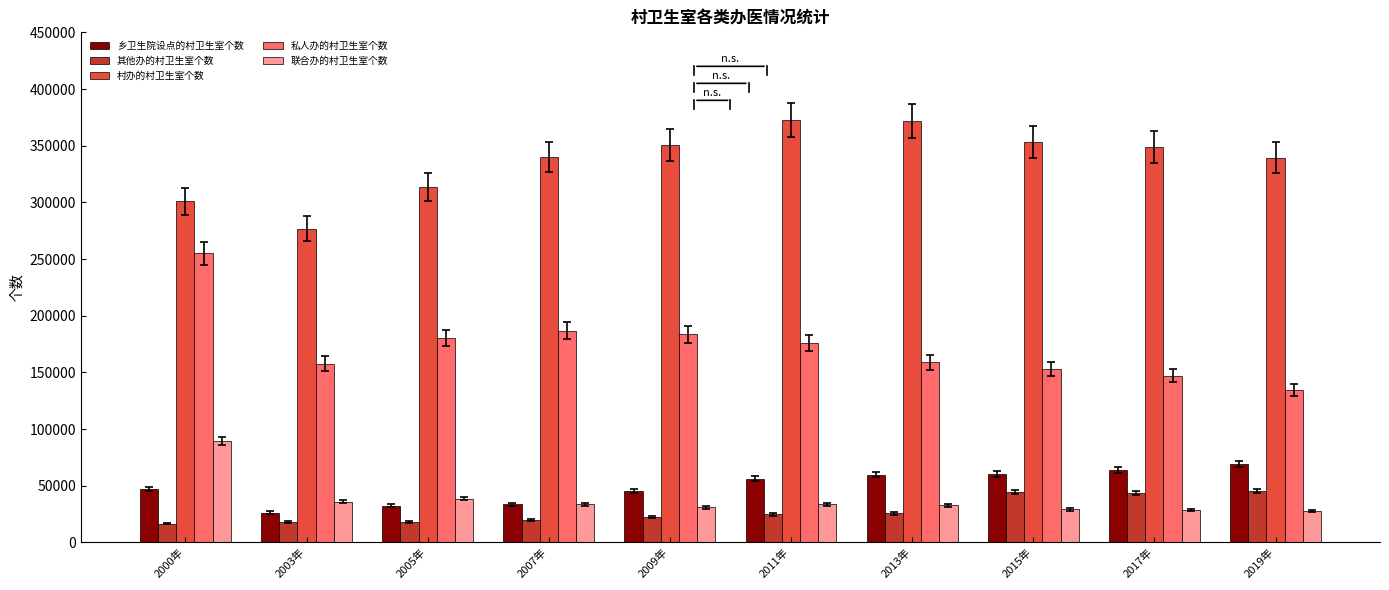

Where is 联合办的村卫生室个数 nearest to the value 58727?

2005年